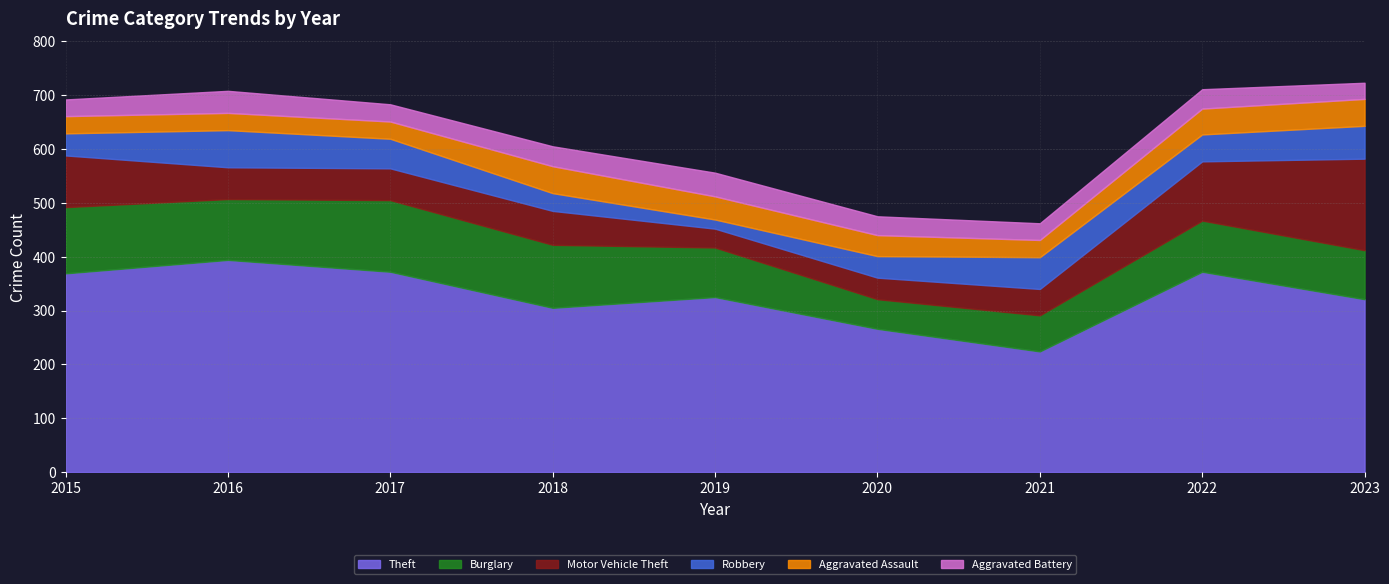

Where is the first local minimum for Burglary?

2016